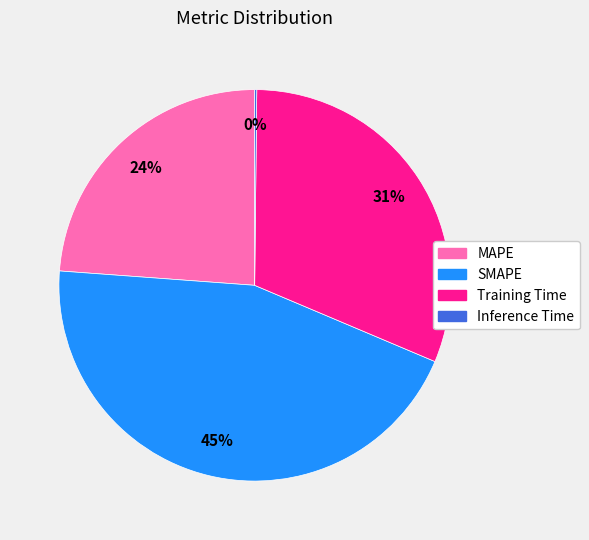

The SMAPE slice represents 32% of the pie. True or false?

False